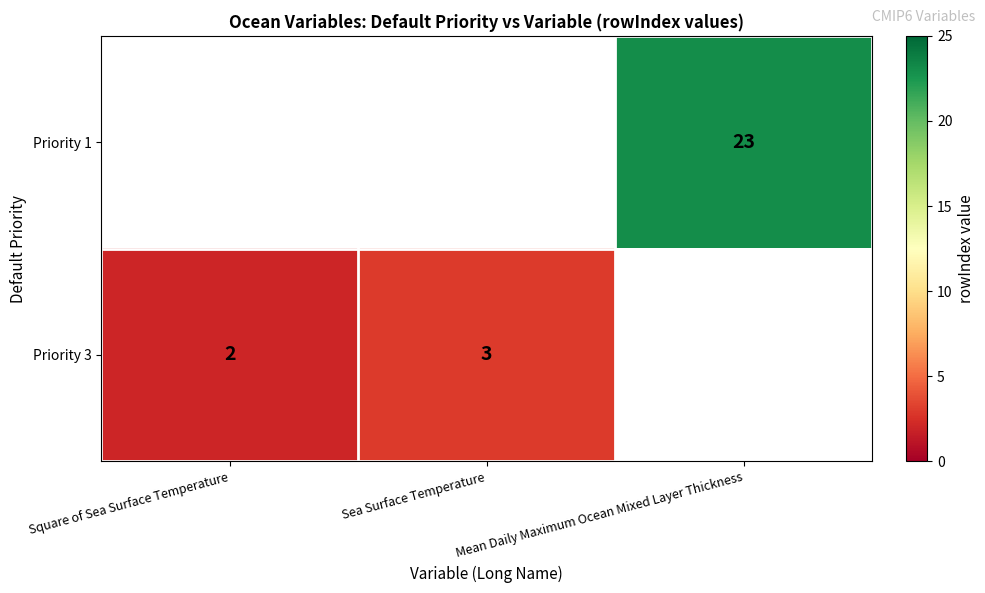

The value of Priority 1 at Mean Daily Maximum Ocean Mixed Layer Thickness is 23. True or false?

True